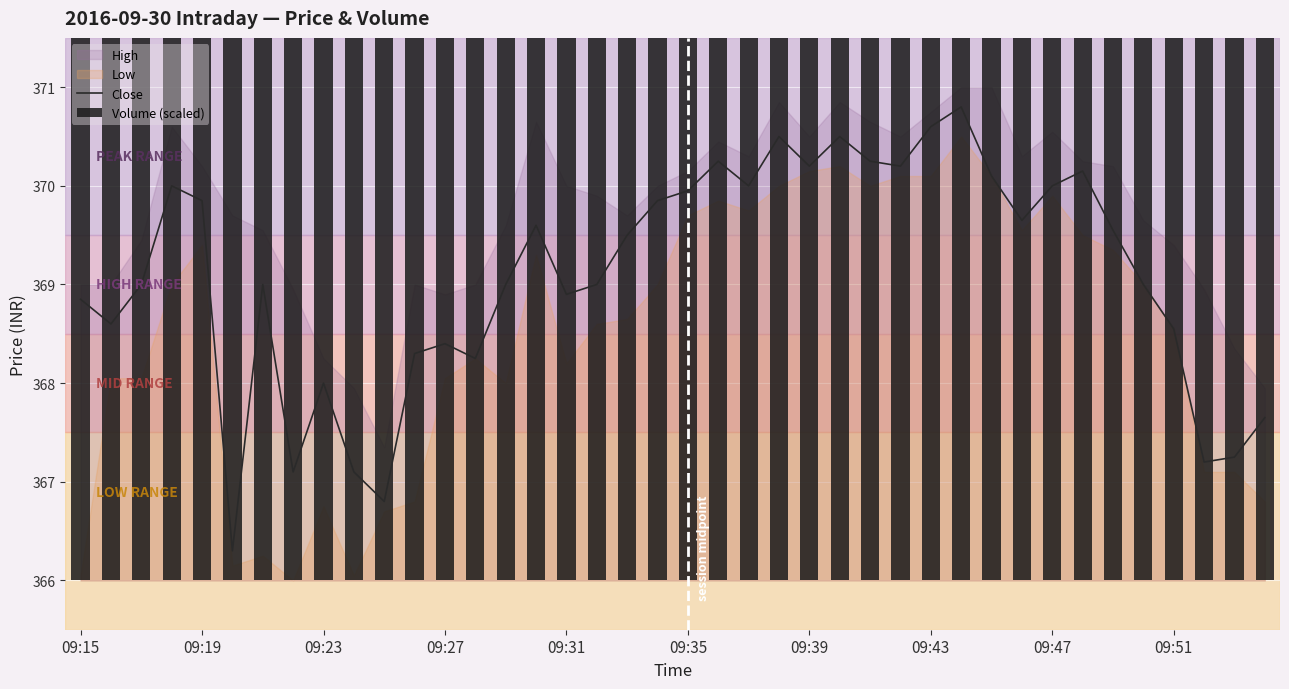

Is it true that Volume (scaled) equals 173.9 at 09:47?

False